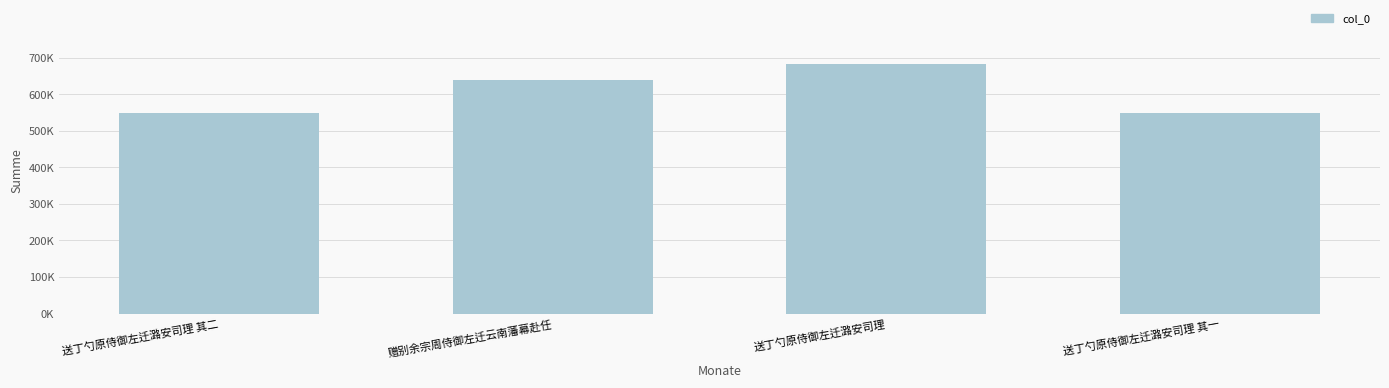

At which label is the value closest to 615351?

赠别余宗周侍御左迁云南藩幕赴任